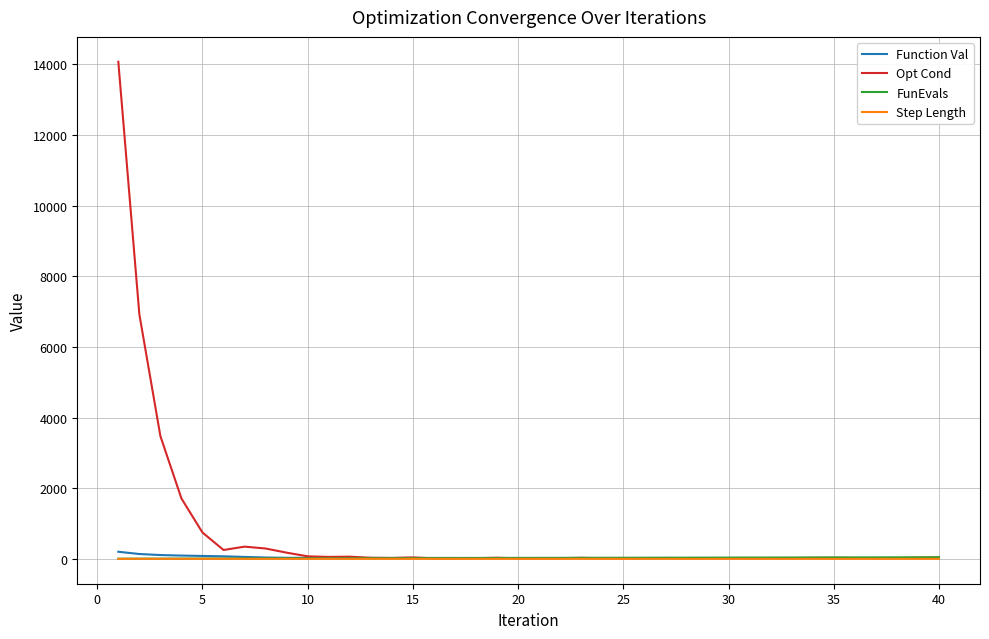

Which series has the largest total across all categories?

Opt Cond